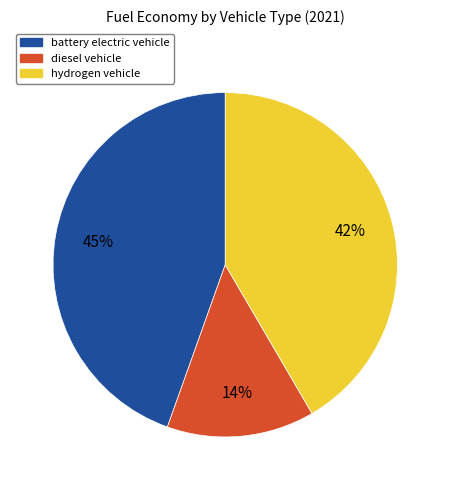

How many segments does this pie chart have?

3